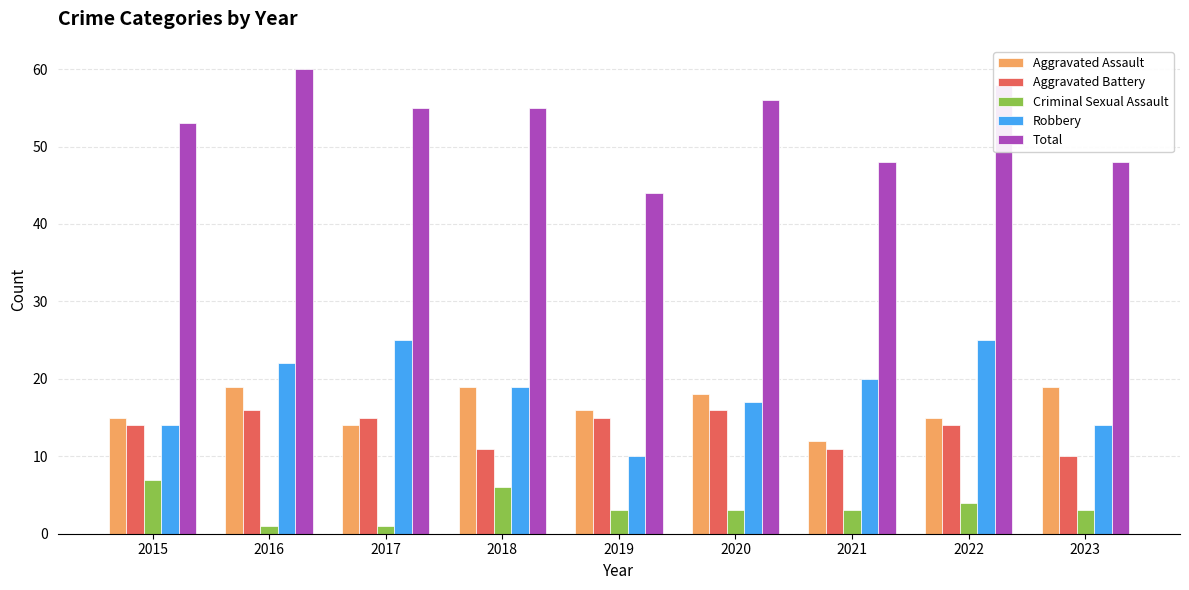

What is the sum of the Robbery values at 2020 and 2017?

42